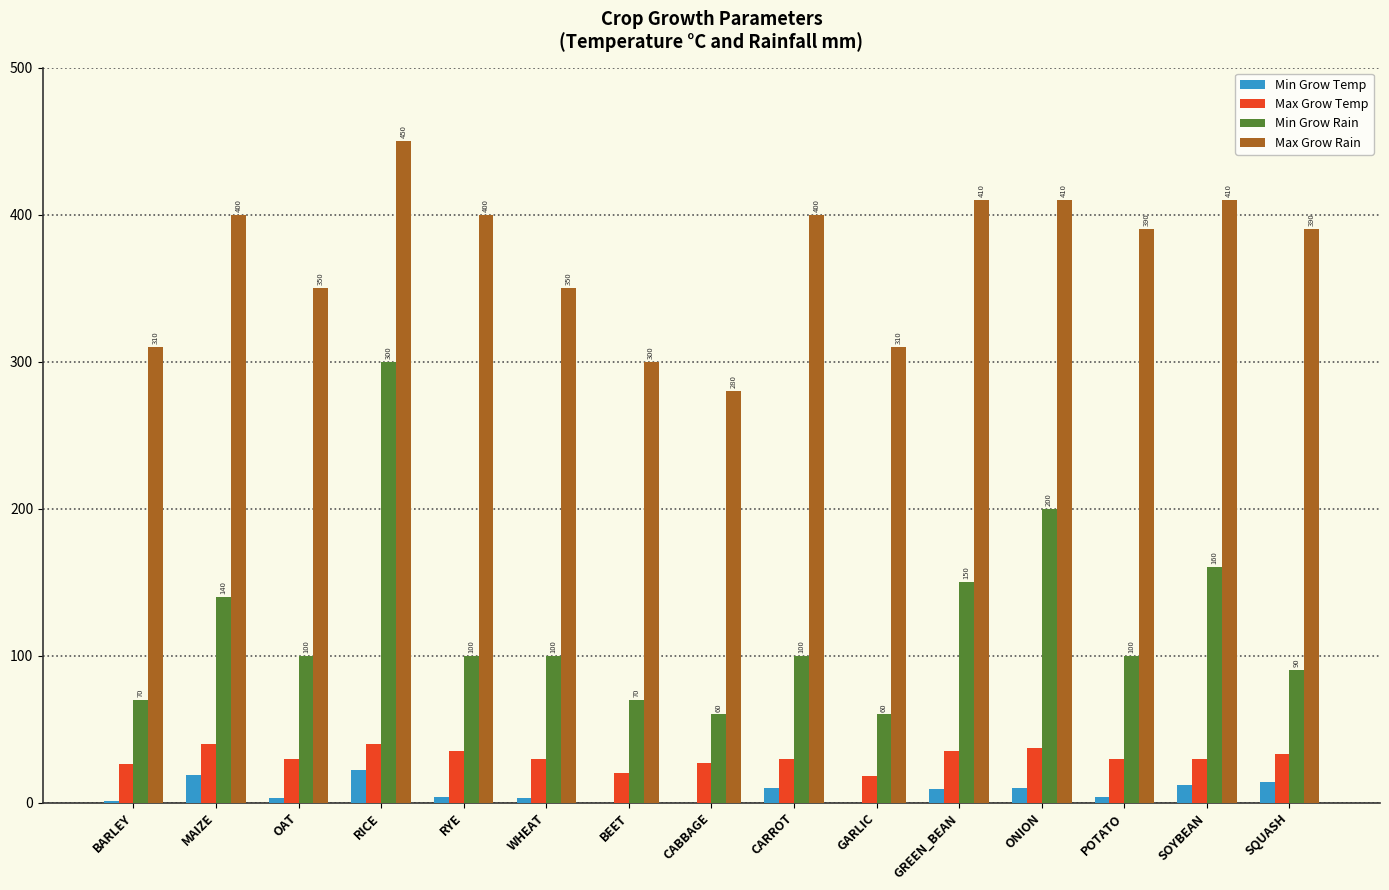

Are the bars horizontal?

No